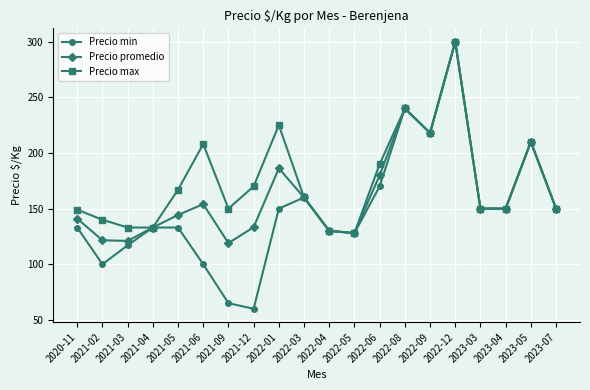

What is the difference between the highest and lowest values at 2021-02?

40.0